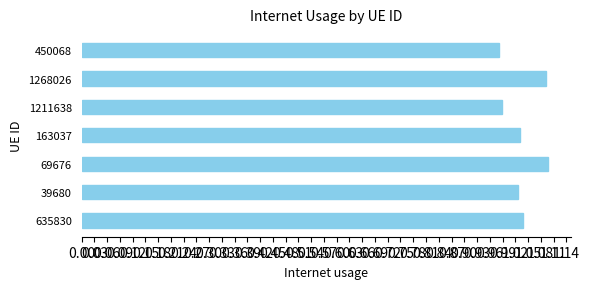

Which has a higher value, 163037 or 450068?

163037